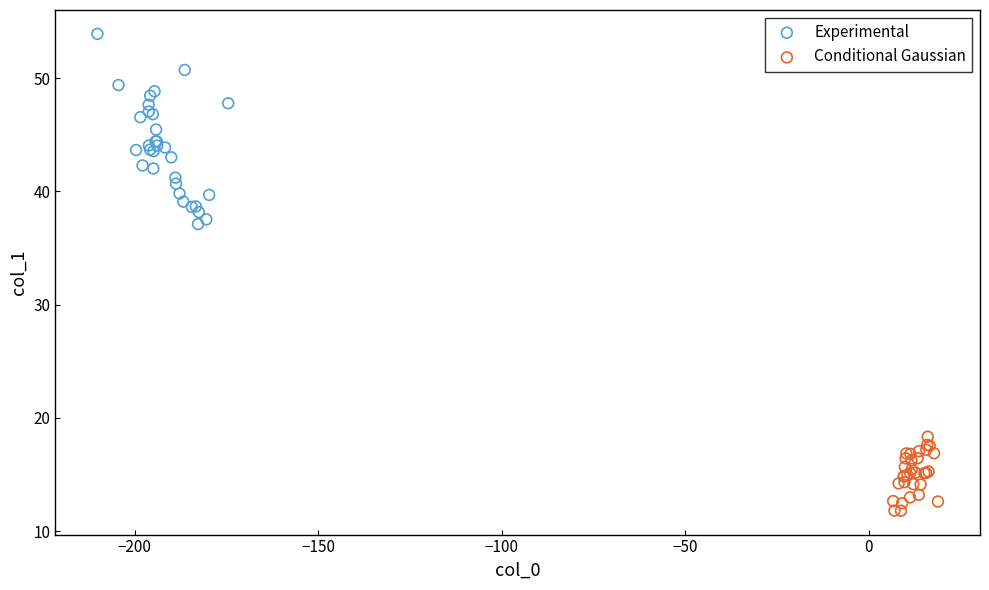

Which series has the widest spread of Y values?

Experimental